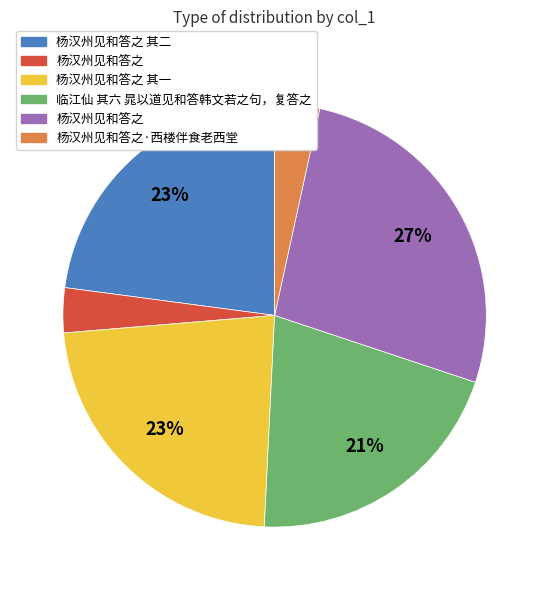

To the nearest percent, what is the average slice percentage?

17%